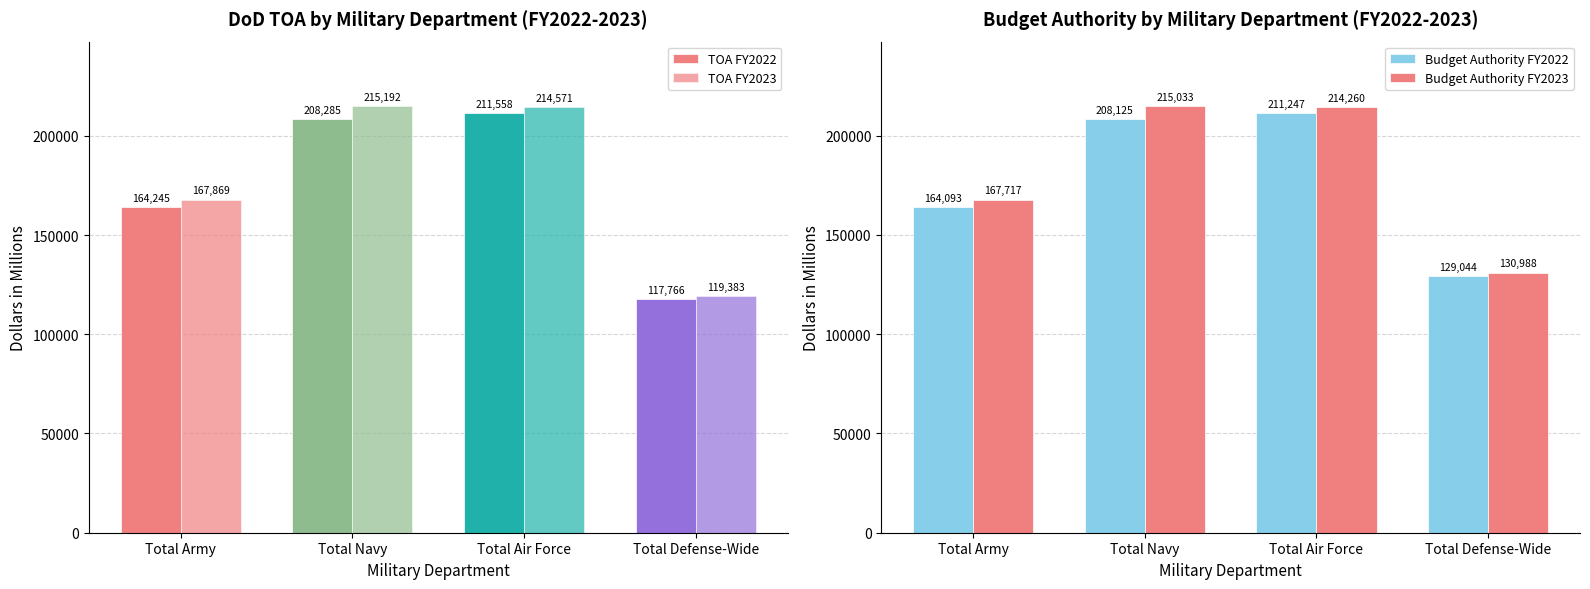

What is the difference between the Budget Authority FY2022 values at Total Army and Total Air Force?

47154